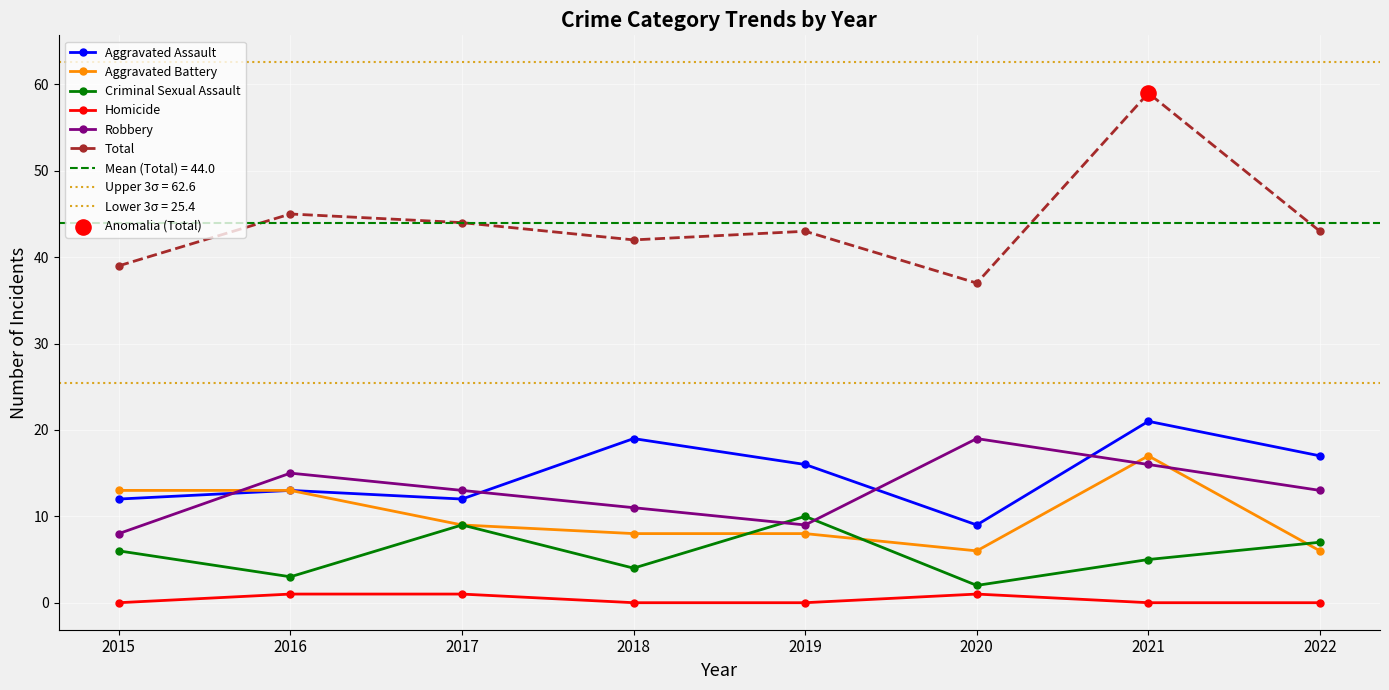

Which series has the widest spread of Y values?

Total